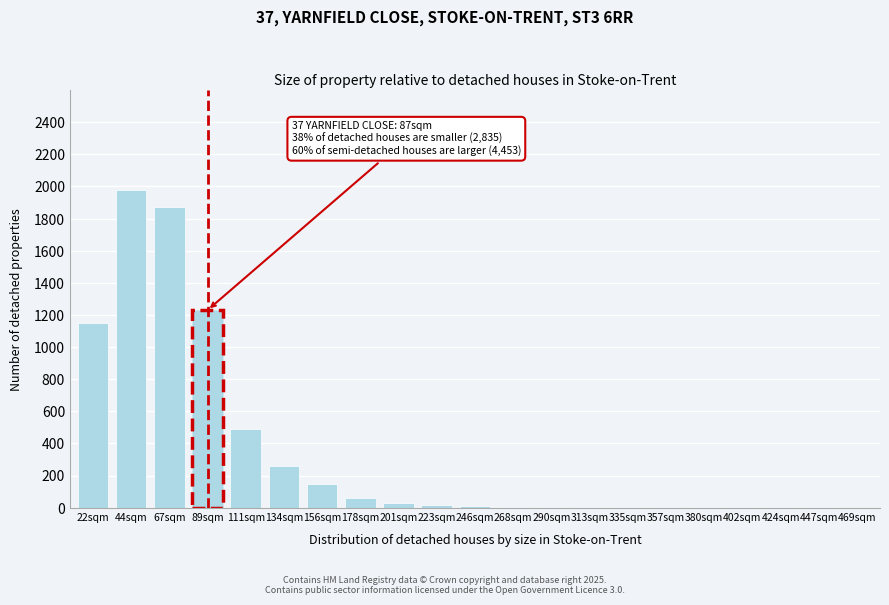

Which category has the highest value across all series?

44sqm